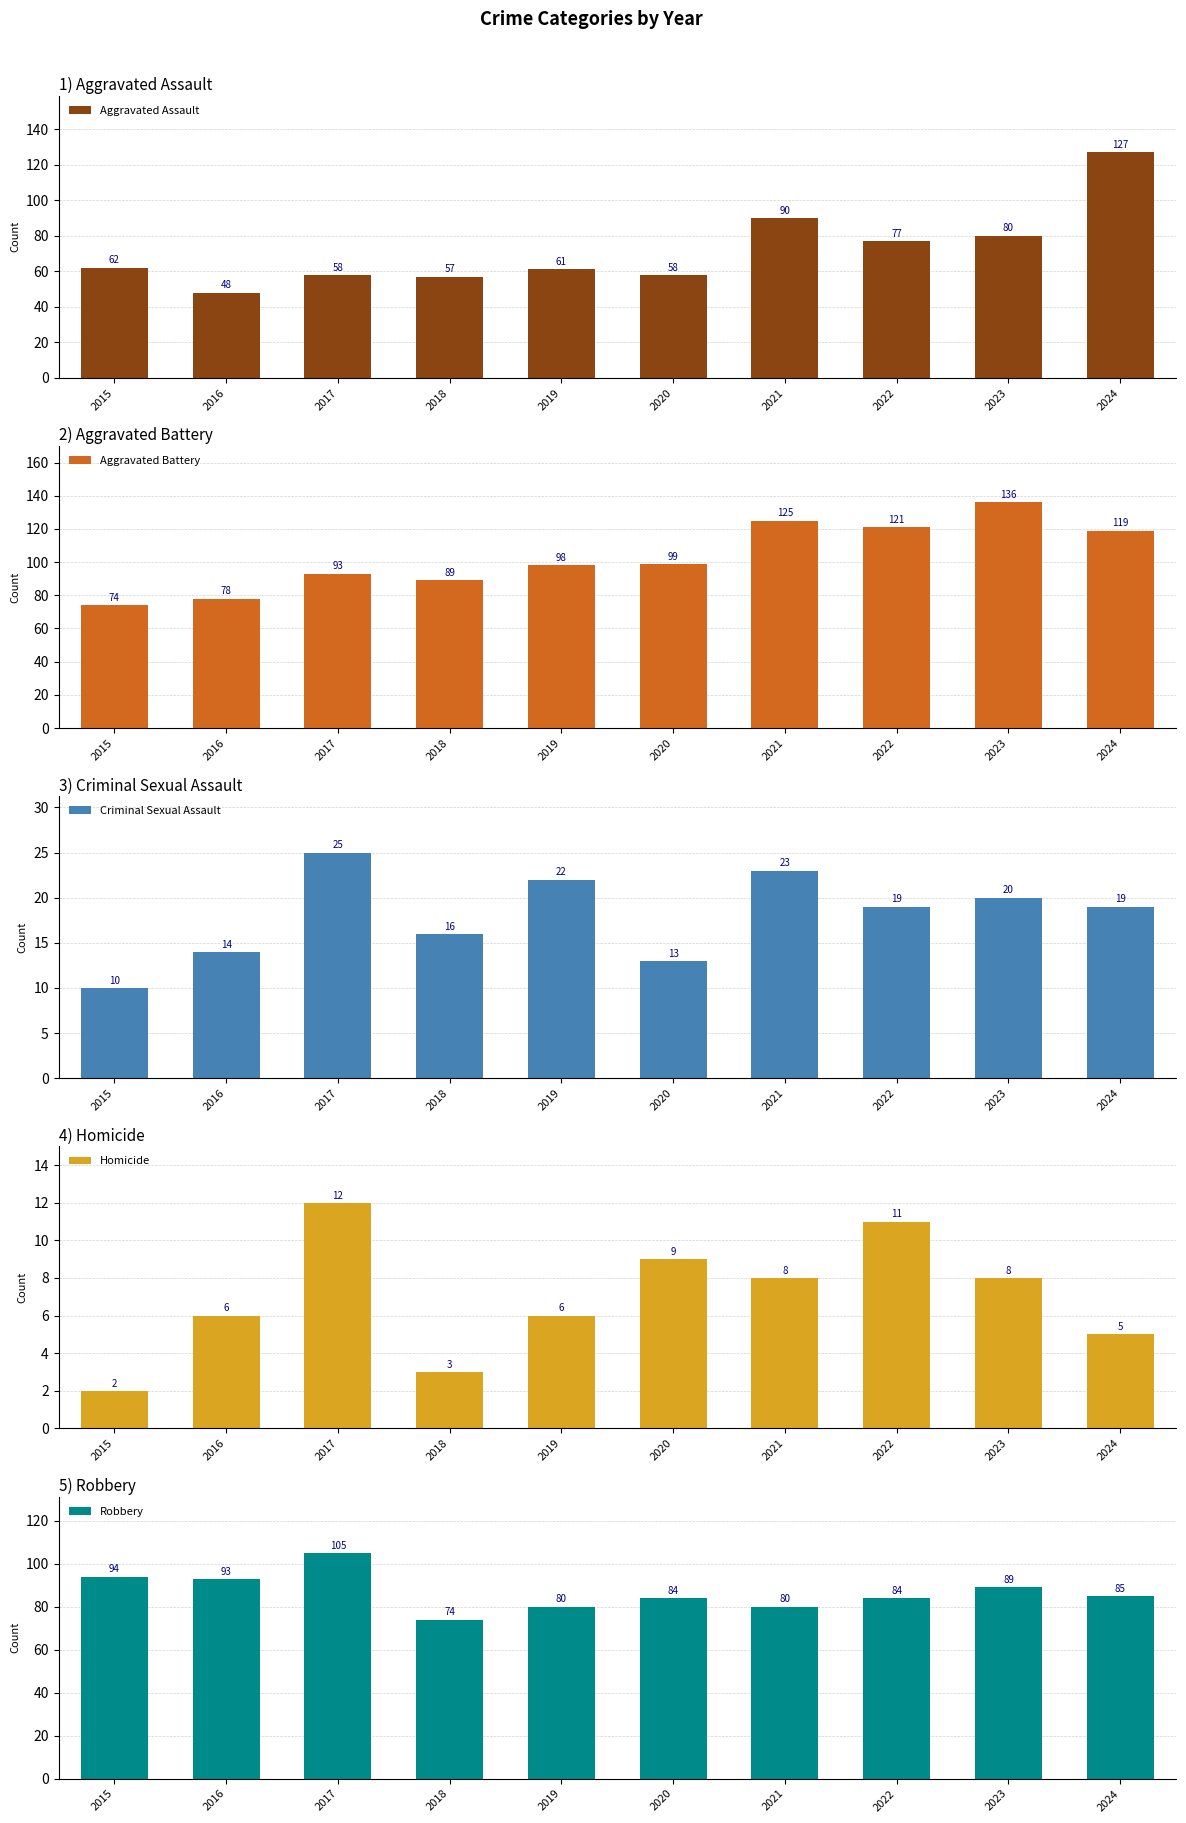

What is the total value across all series at 2022?

312